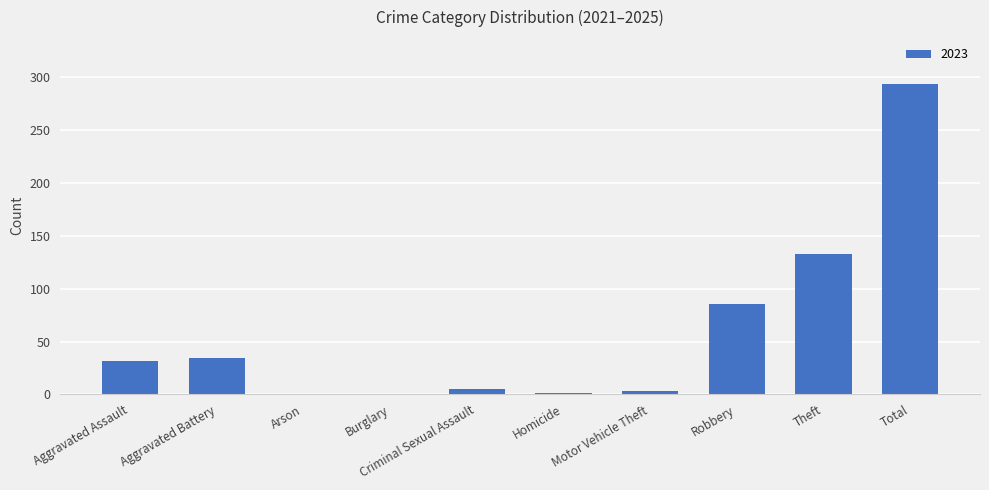

What is the change in value from Burglary to Theft?

+133